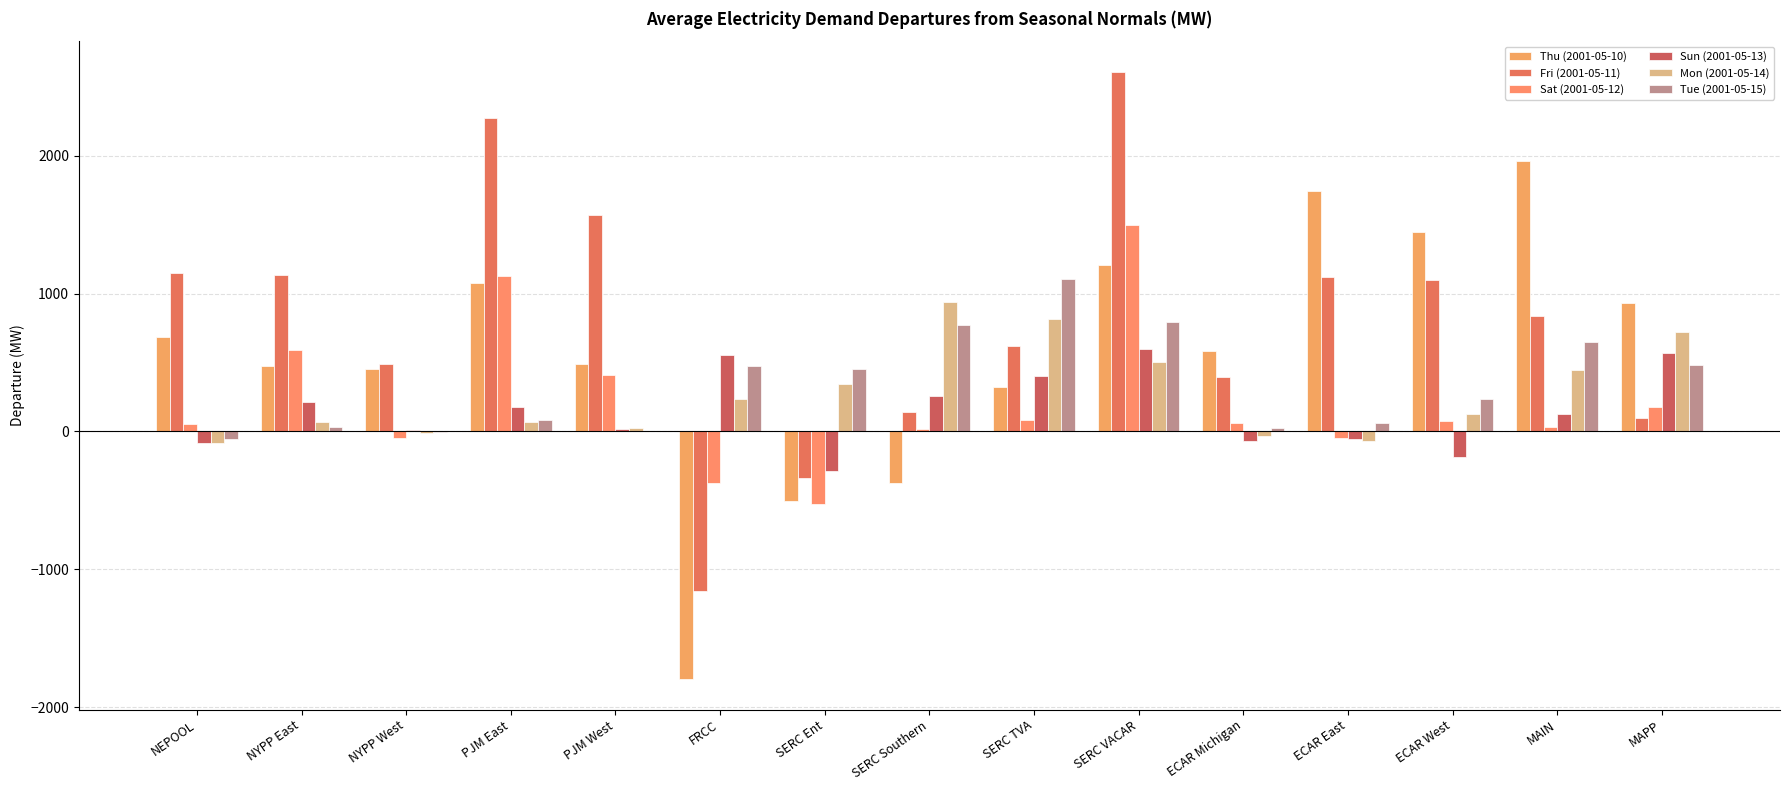

True or false: Mon (2001-05-14) has a value of -67.7 at ECAR East.

True